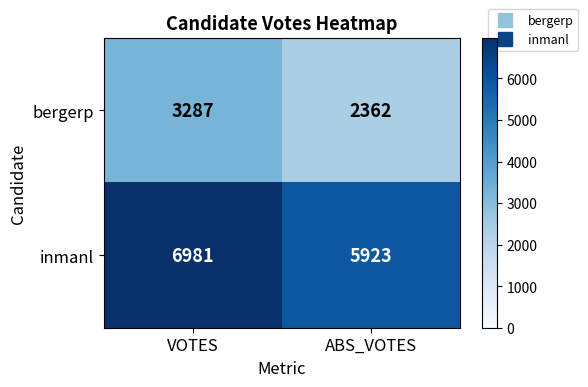

Is it true that inmanl equals 8642 at ABS_VOTES?

False